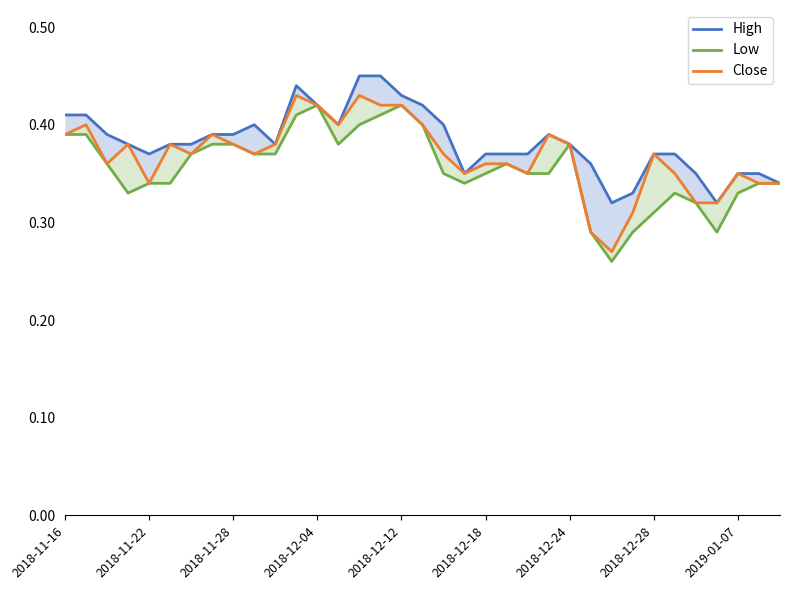

True or false: Low and High cross at least once.

False